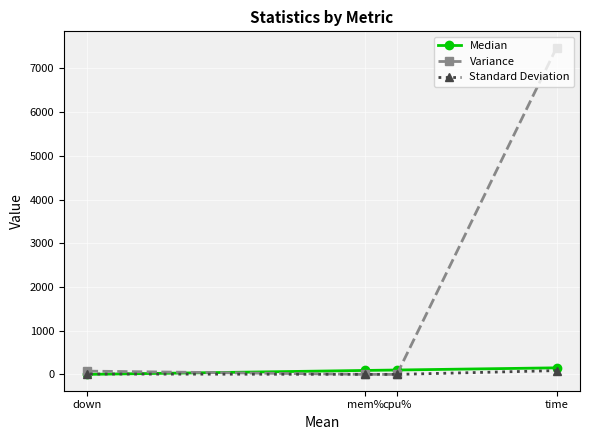

Which category has the lowest value in the Standard Deviation series?

cpu%